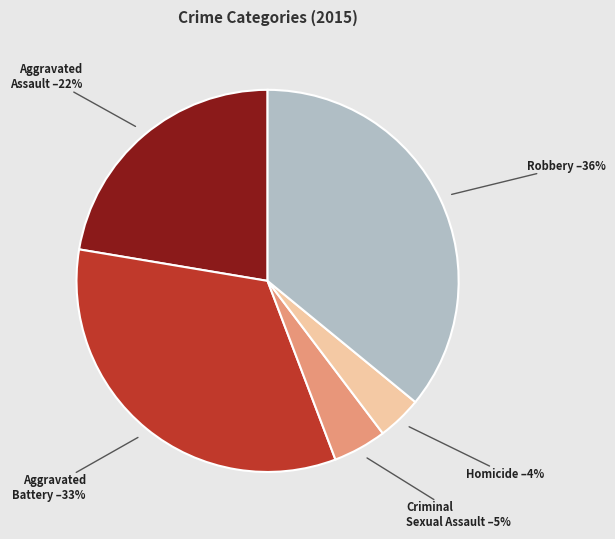

Rank the categories by value from highest to lowest.

Robbery, Aggravated Battery, Aggravated Assault, Criminal Sexual Assault, Homicide